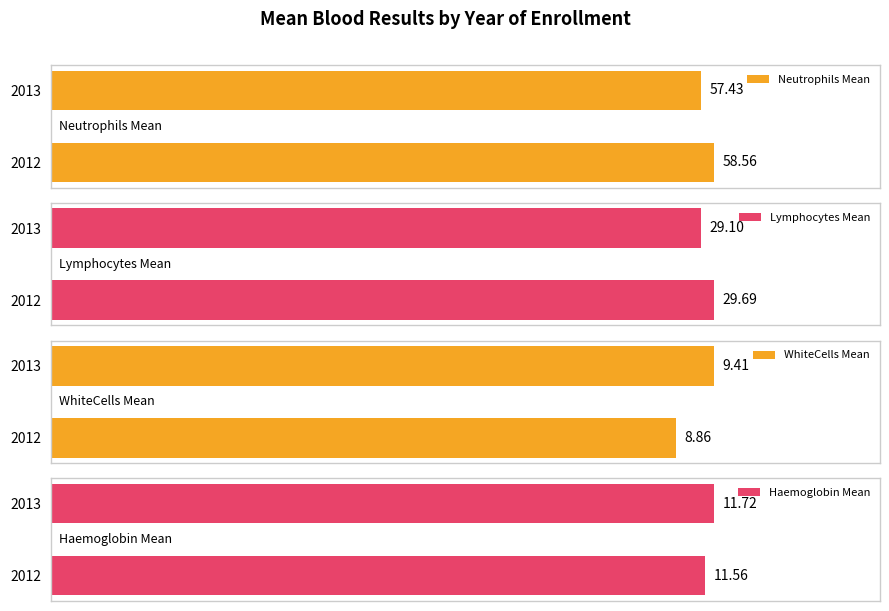

At how many categories does at least one series exceed 54?

2